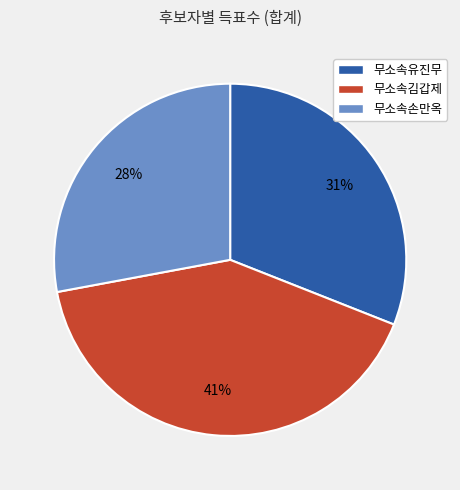

What percentage is the 무소속유진무 slice, to the nearest percent?

31%